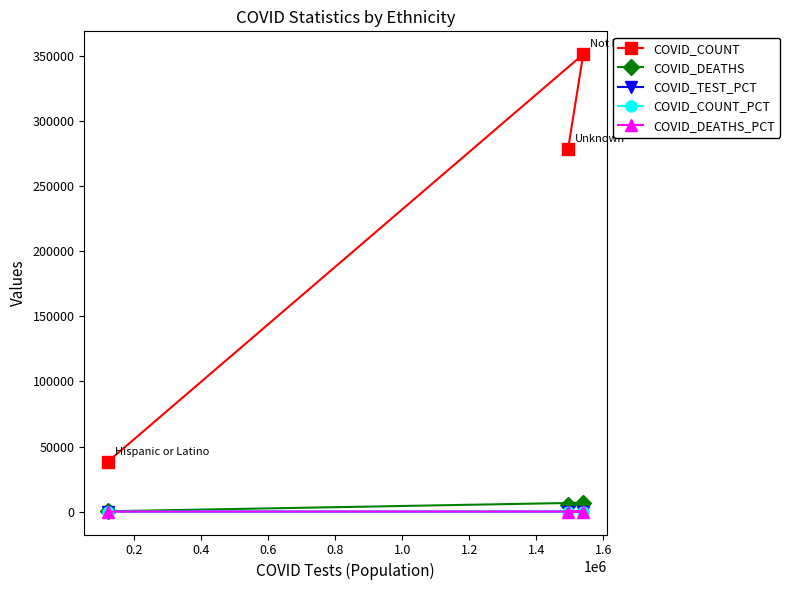

Which series has the widest spread of values?

COVID_COUNT